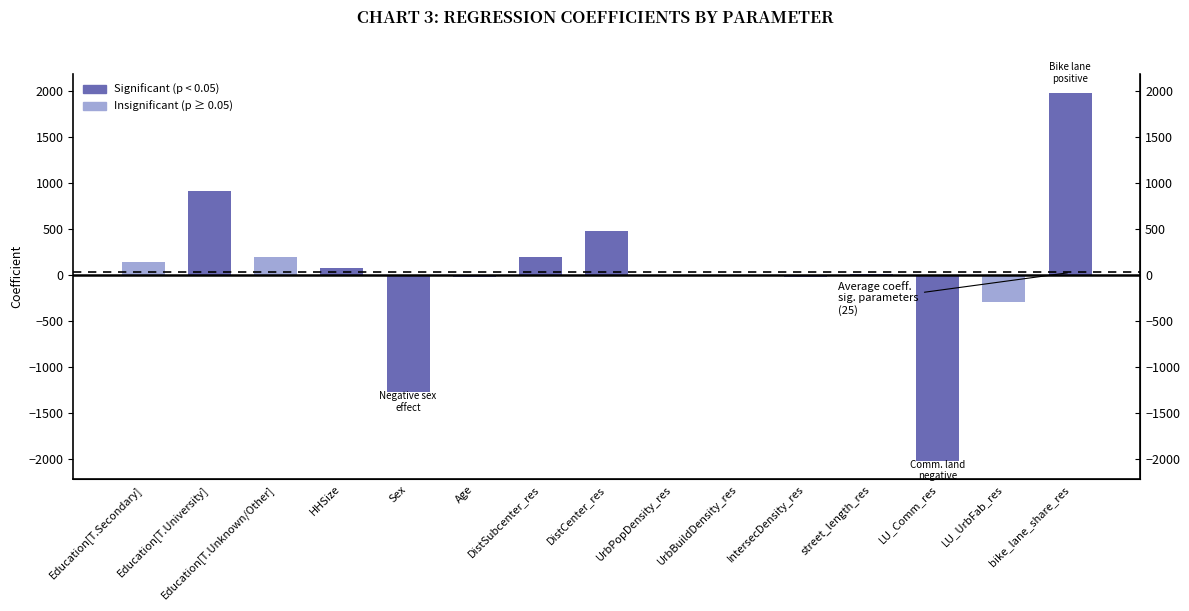

At which category does the chart reach its peak across all series?

bike_lane_share_res